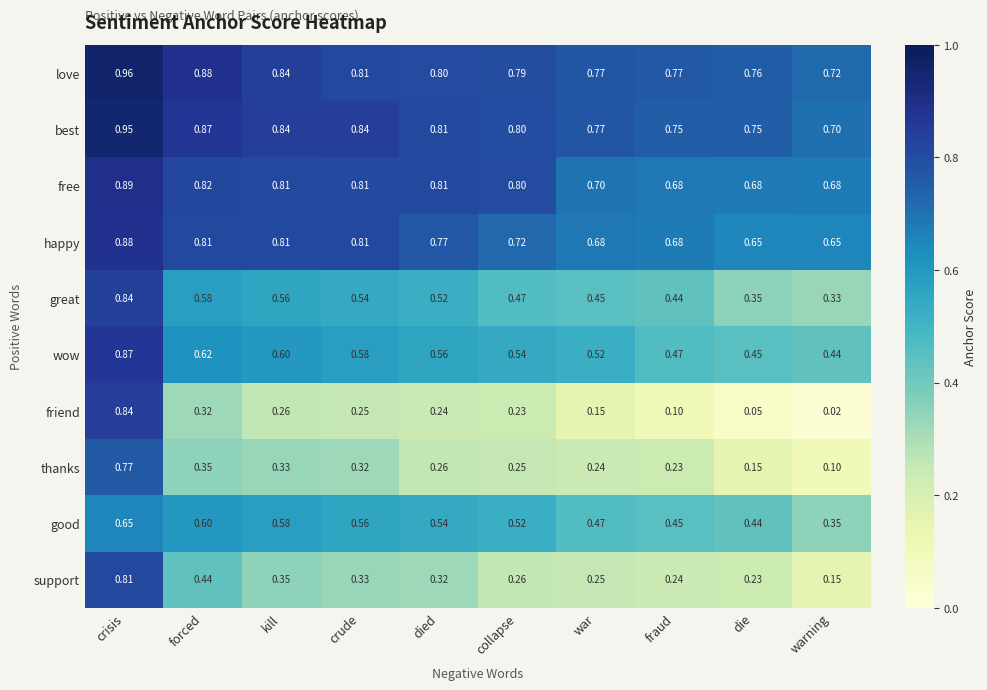

At which label is good closest to 0?

warning